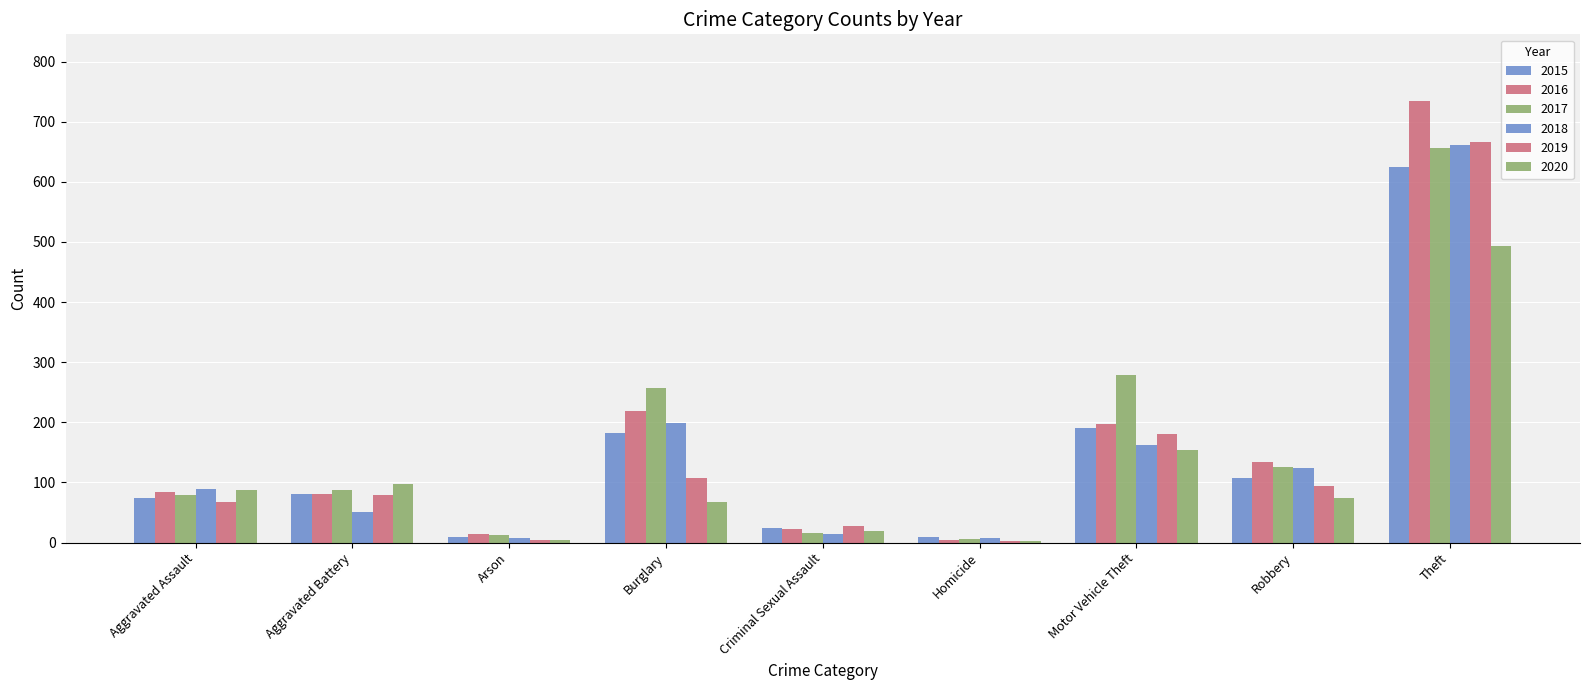

Are the bars horizontal?

No